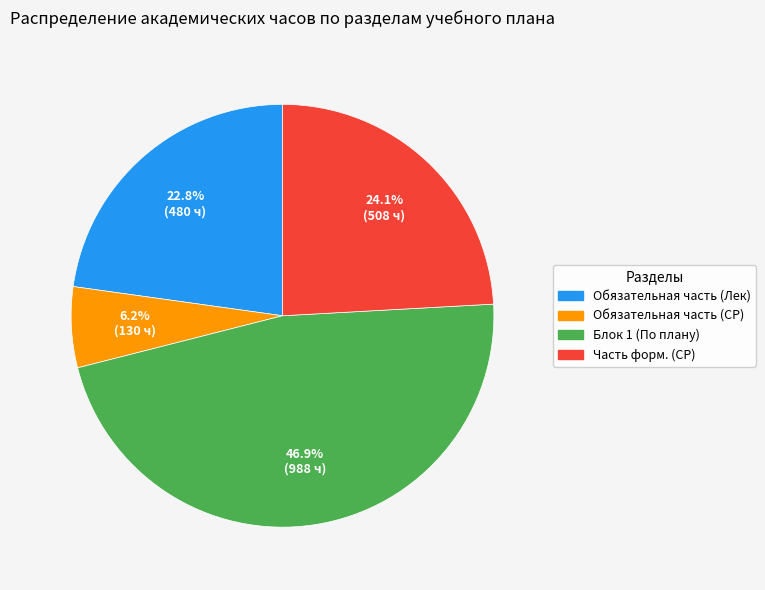

Approximately how many times larger is the value at Обязательная часть (СР) compared to Обязательная часть (Лек)?

0.3